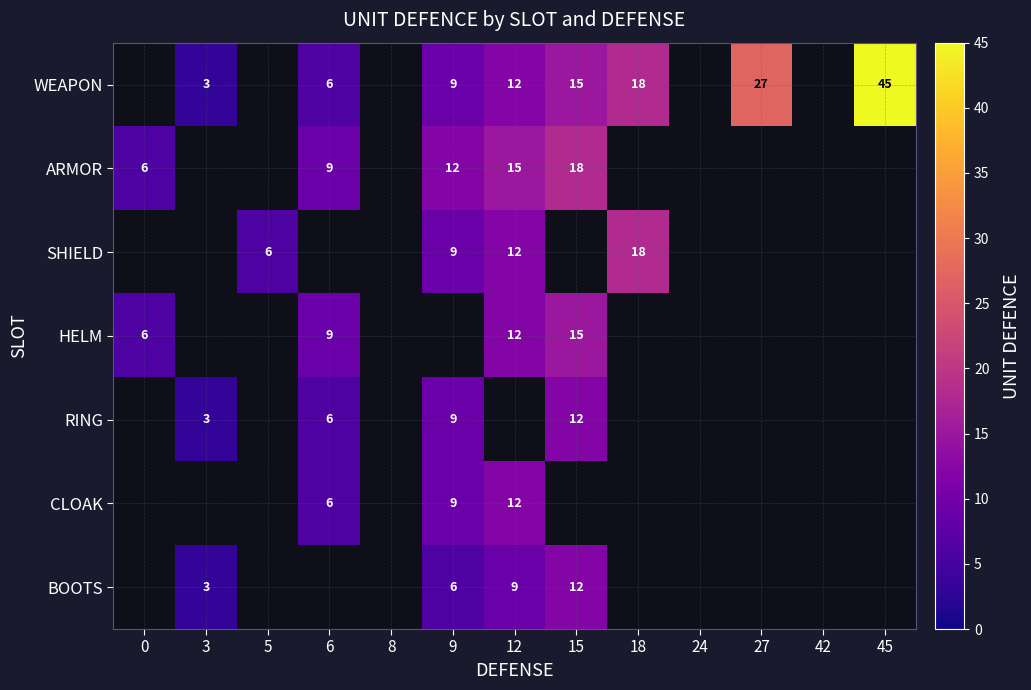

How many categories are shown in the chart?

13